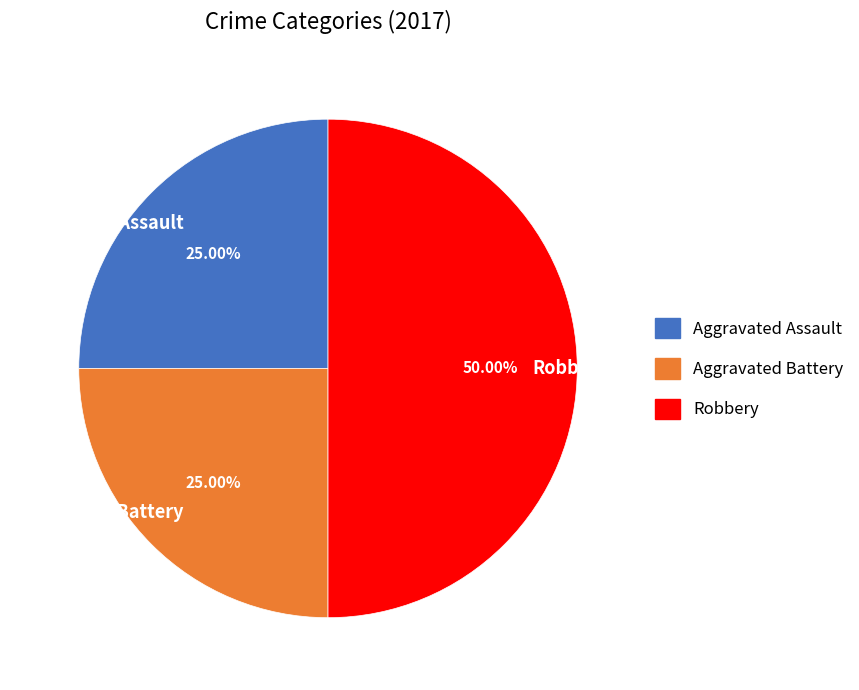

Combined, what portion of the pie is Aggravated Assault and Aggravated Battery?

50.0%